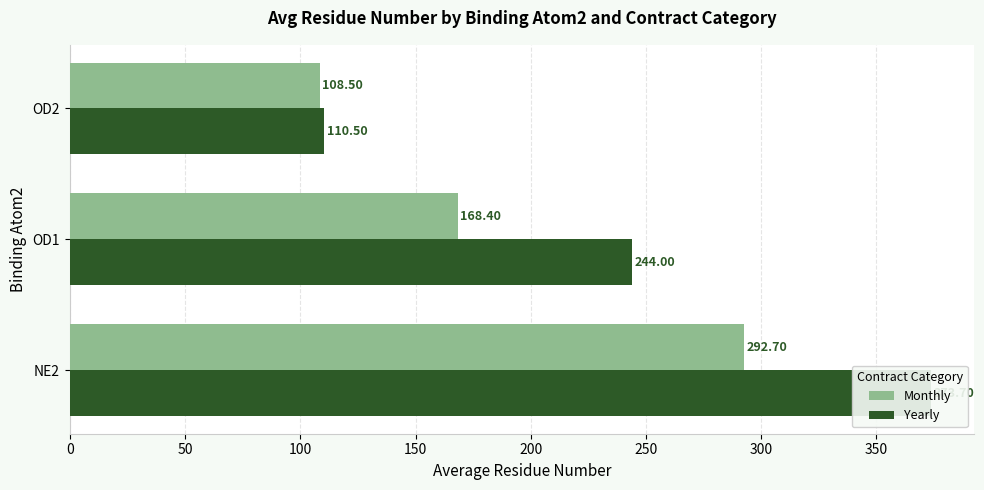

Which series has the largest total across all categories?

Yearly